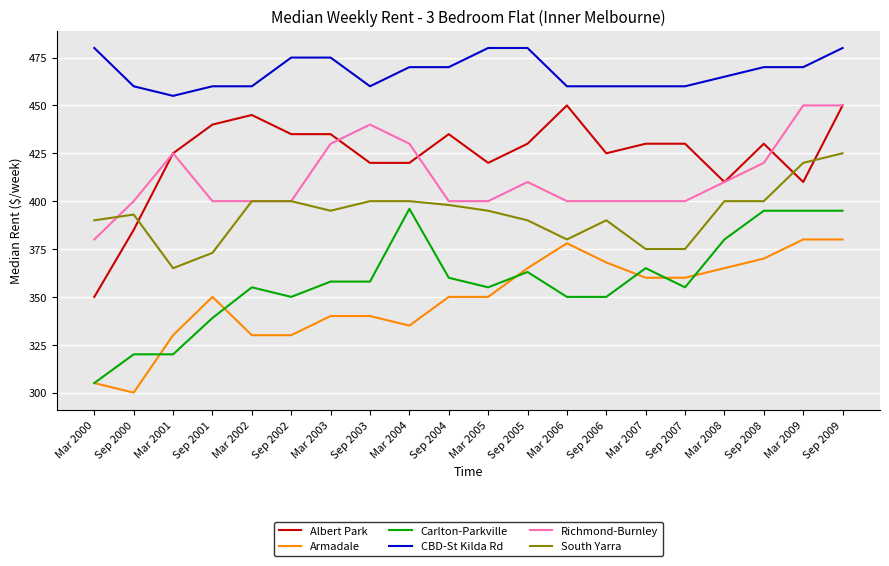

At Sep 2001, list the series in order from smallest to largest.

Carlton-Parkville, Armadale, South Yarra, Richmond-Burnley, Albert Park, CBD-St Kilda Rd